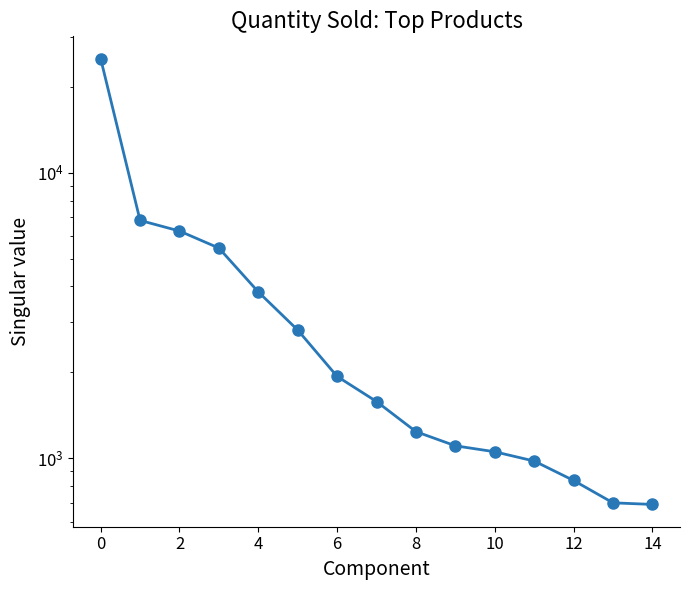

Is this an area chart (filled region under the line)?

No